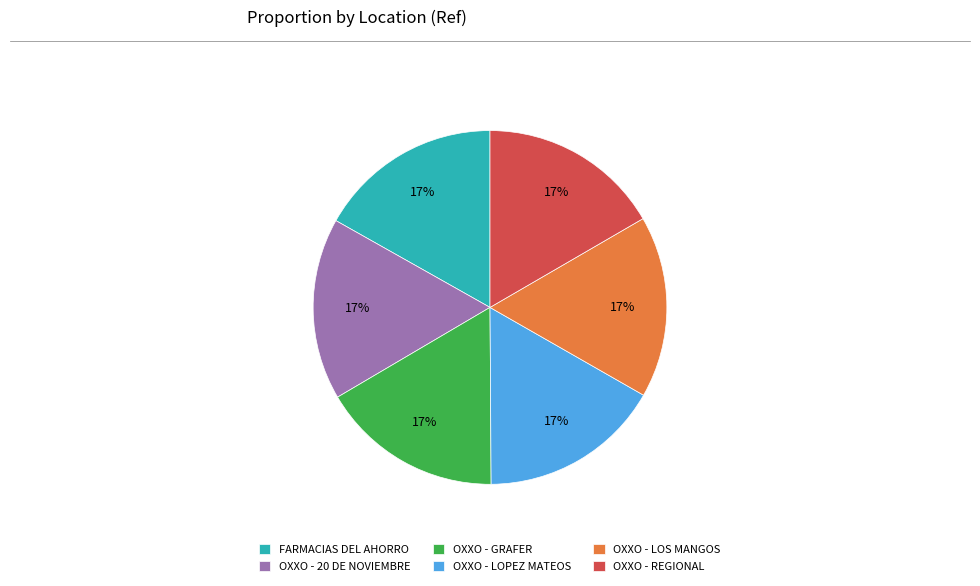

Combined, do FARMACIAS DEL AHORRO and OXXO - REGIONAL account for over 50%?

No